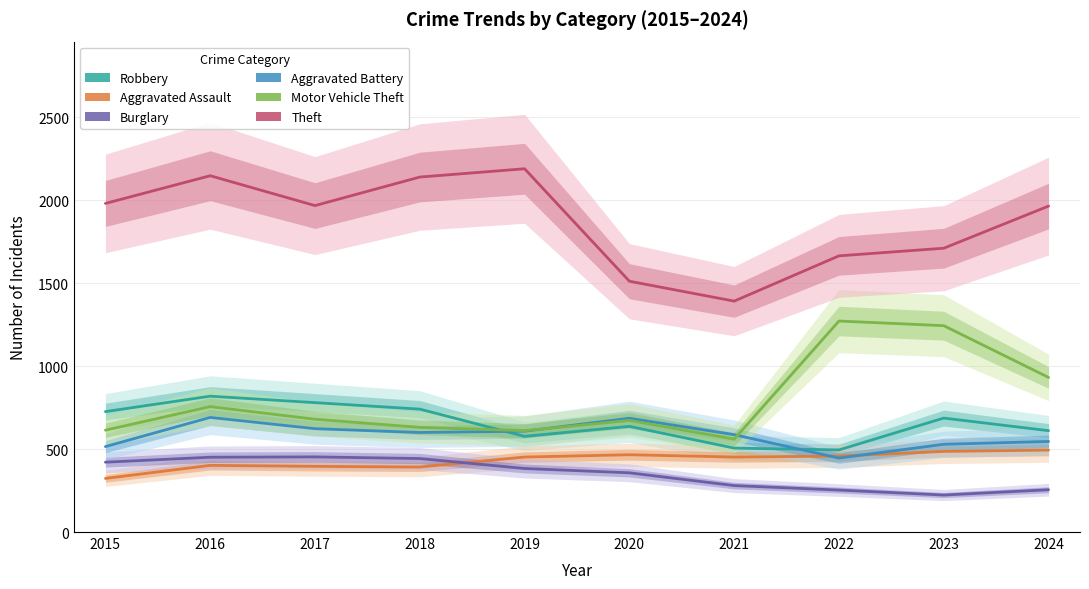

How many categories are shown in the chart?

10